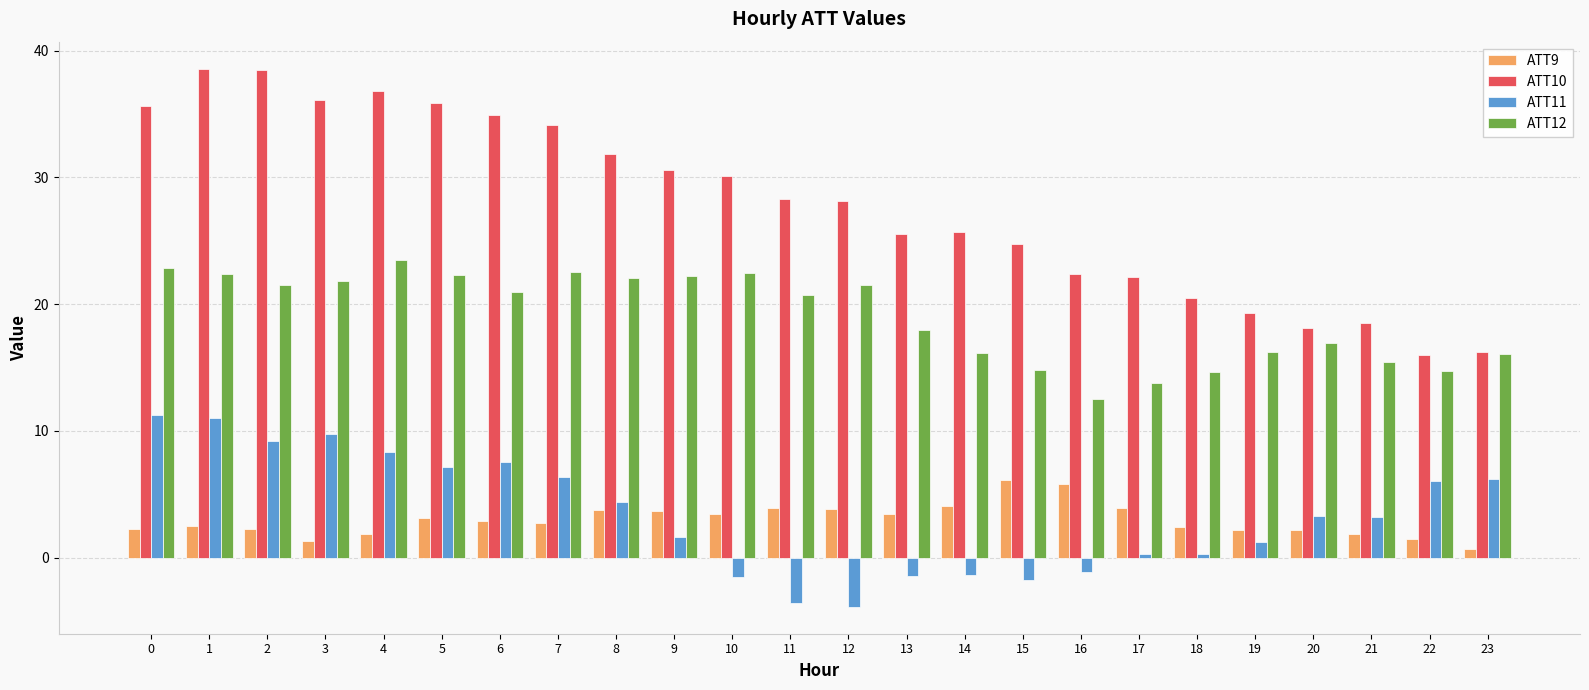

The ATT10 series shows 24.6 at 4. True or false?

False